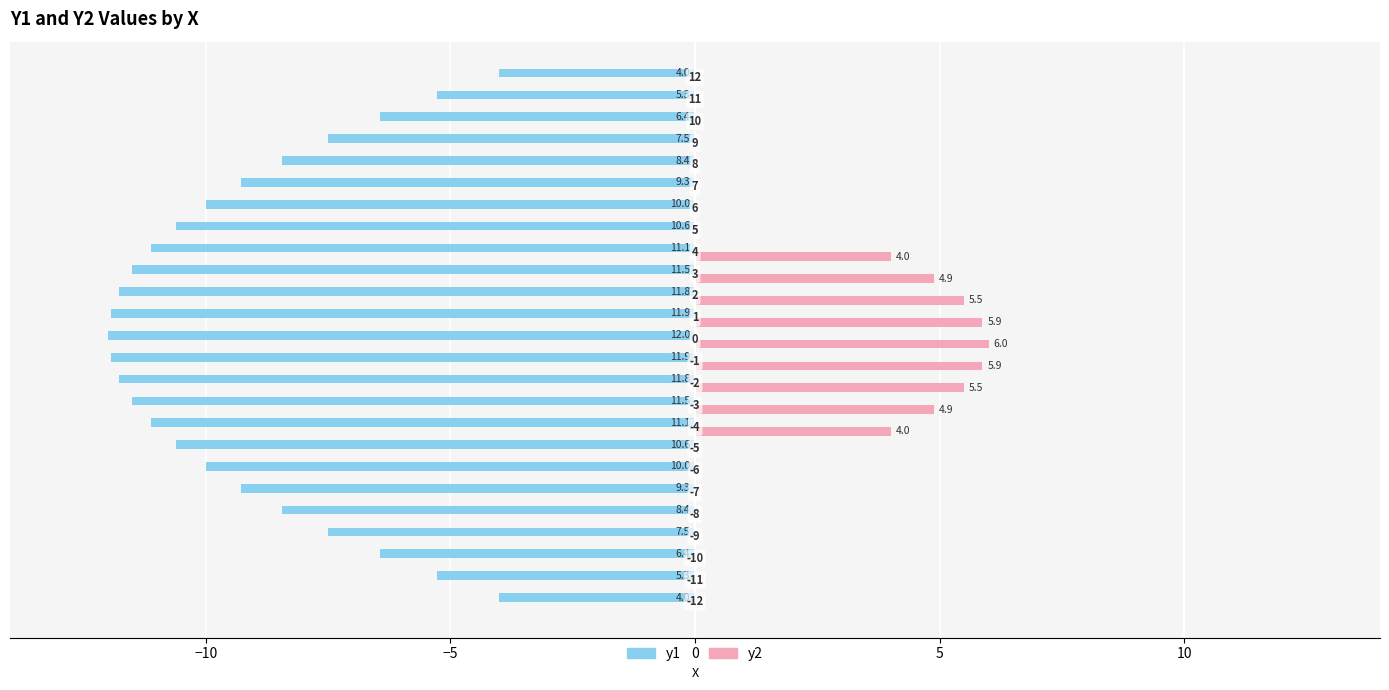

What are all the series names shown in the legend?

y1, y2